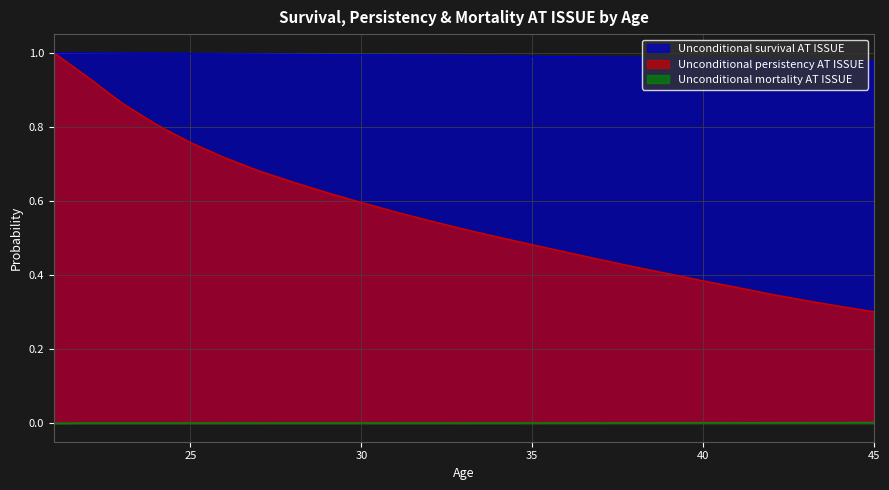

What is the difference between the Unconditional persistency AT ISSUE values at 23 and 28?

0.2